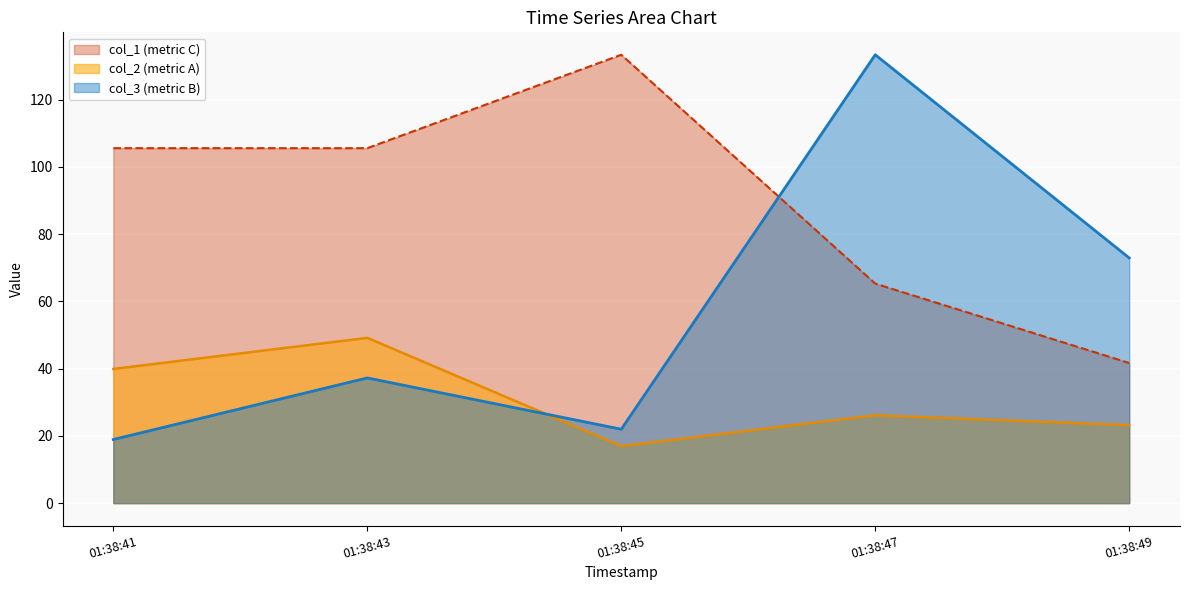

At which category is the sum across all series the highest?

01:38:47